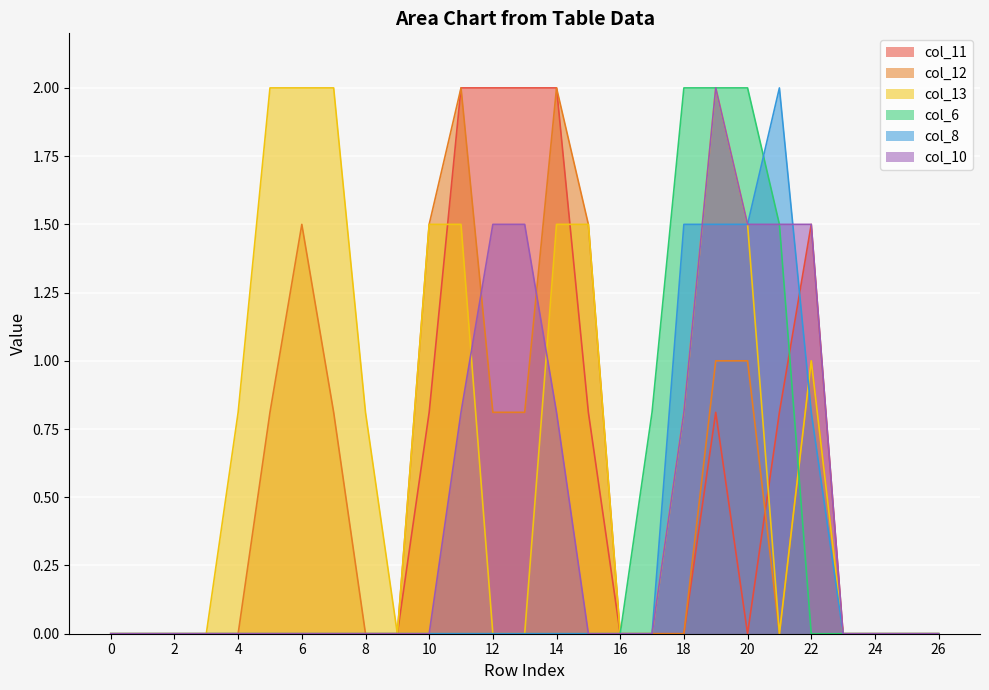

At which label does col_11 reach its peak?

11